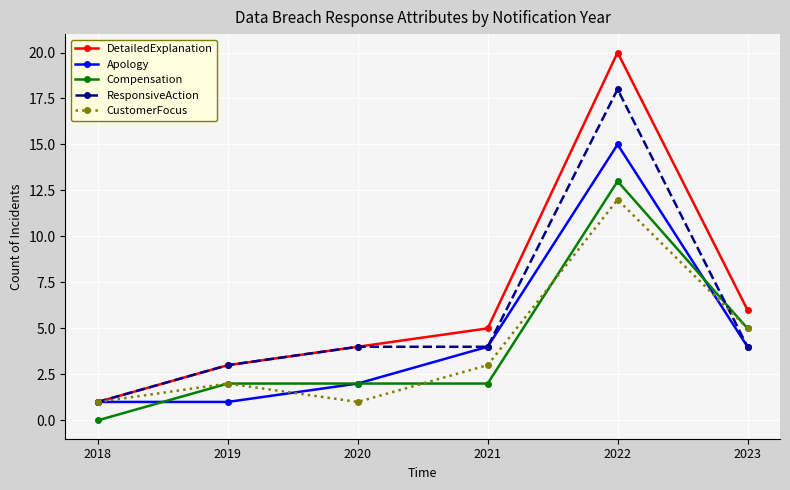

The value of ResponsiveAction at 2022 is 18. True or false?

True